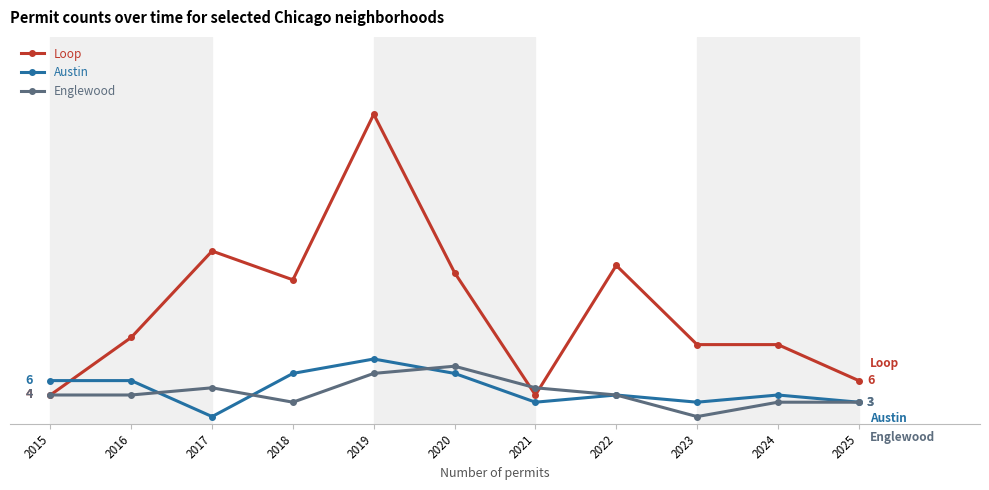

True or false: Loop has more than 1 points higher than both neighbors.

True